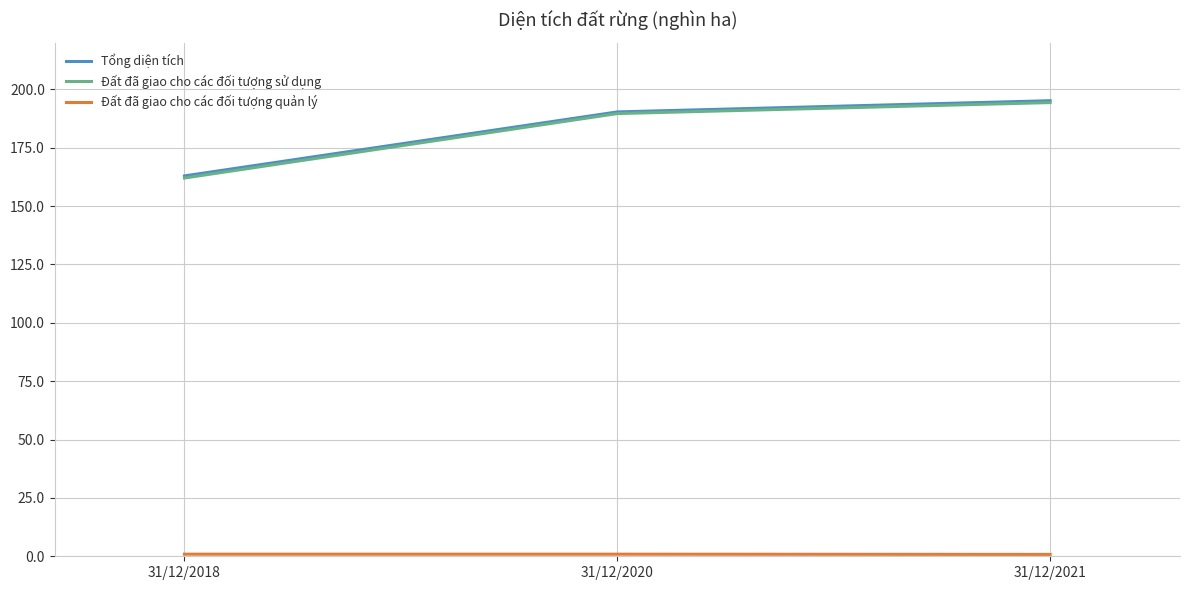

What is the sum of all Tổng diện tích values?

548.3